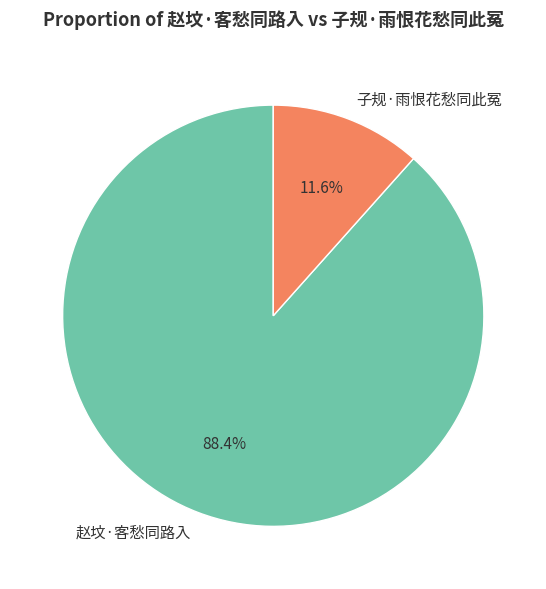

Is the sum of 赵坟·客愁同路入 and 子规·雨恨花愁同此冤 greater than half?

Yes